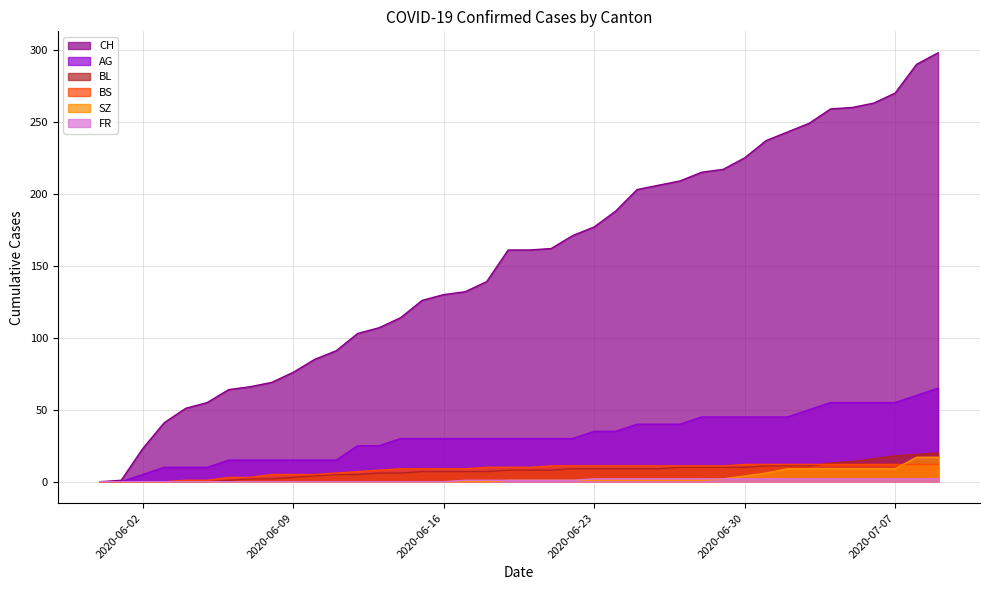

True or false: BS has a value of 17 at 2020-07-01.

False